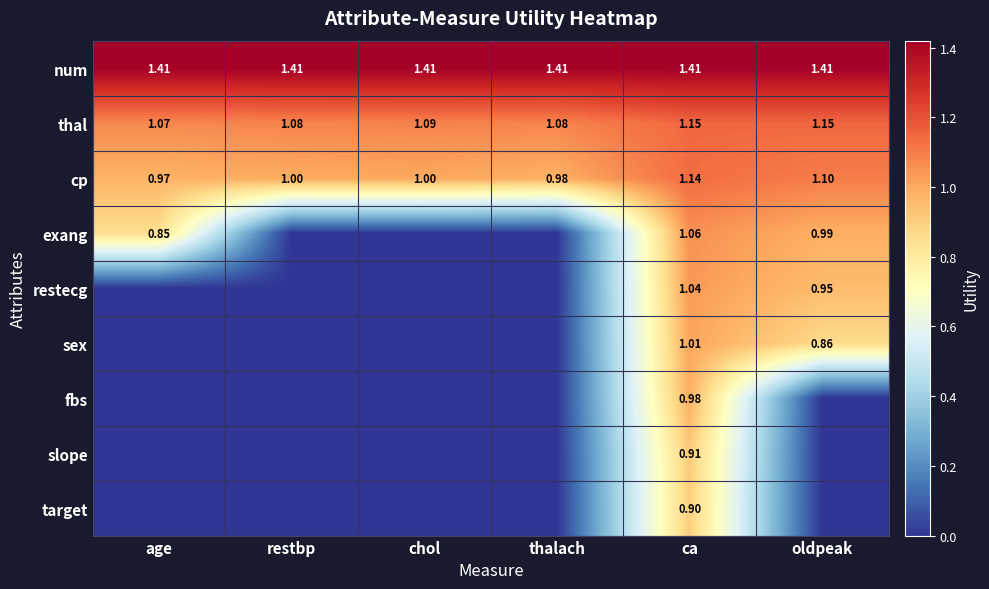

How many values in sex are above zero?

2